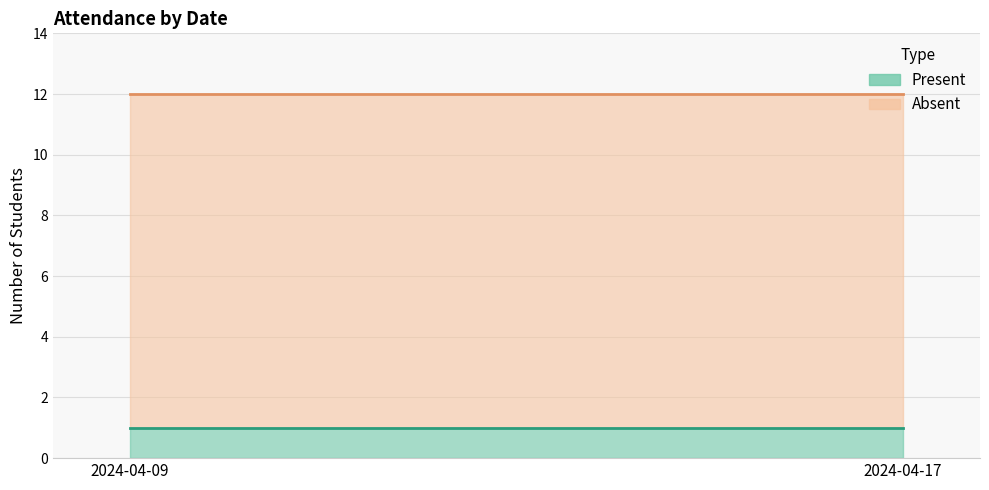

True or false: Present has a value of 1 at 2024-04-09.

True